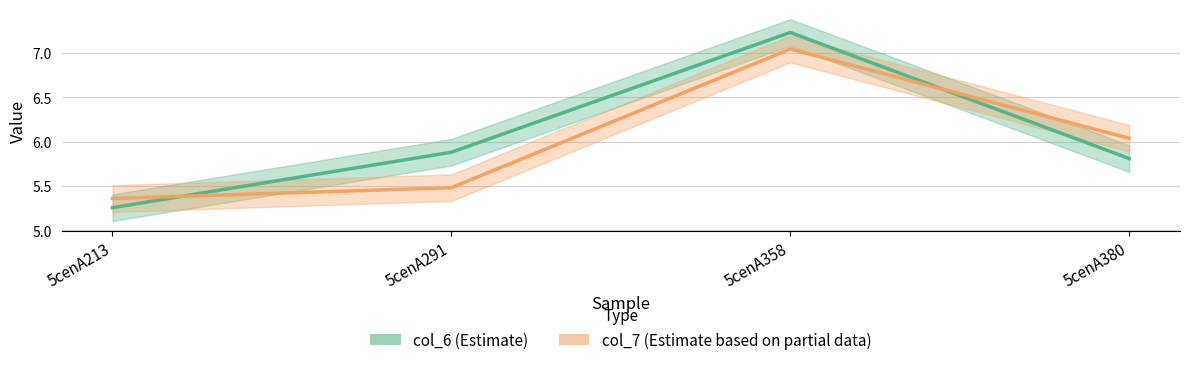

What are all the series names shown in the legend?

col_6 (Estimate), col_7 (Estimate based on partial data)